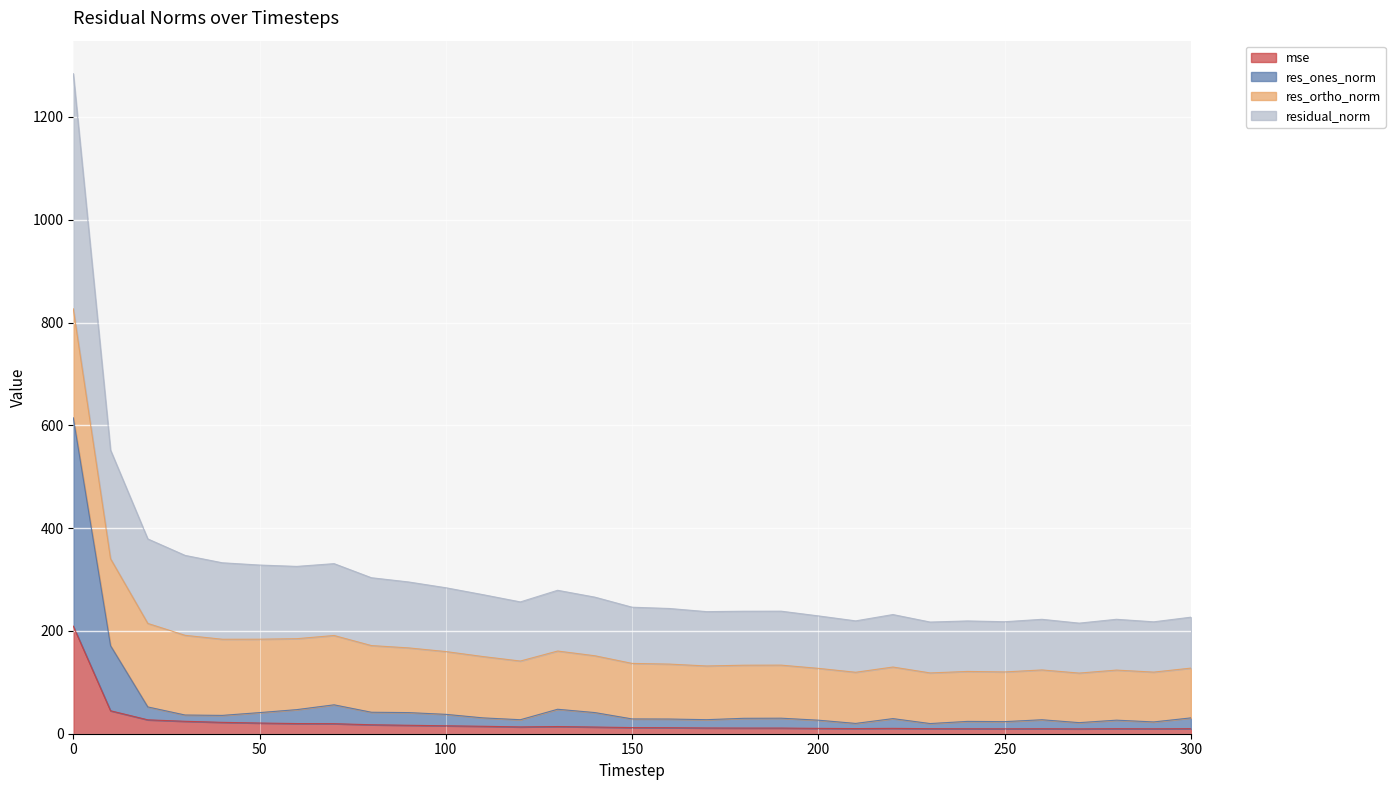

What is the difference between the mse values at 290 and 160?

2.1